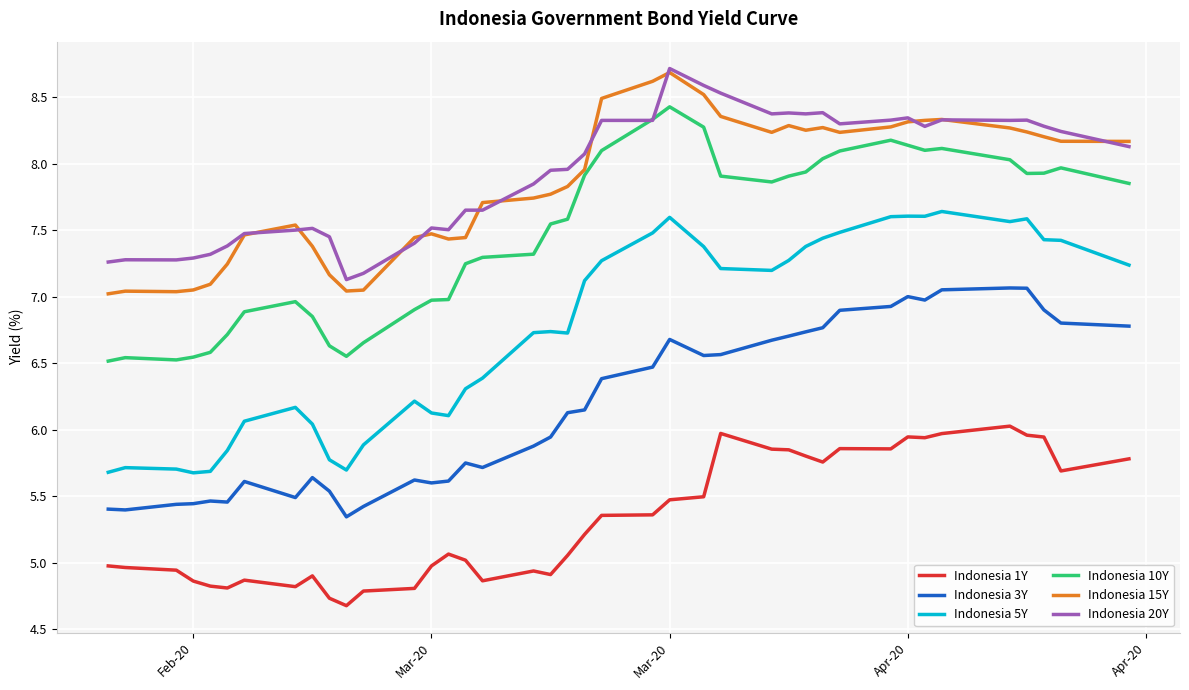

What is the difference between the second highest and second lowest values in the Indonesia 1Y series?

1.2